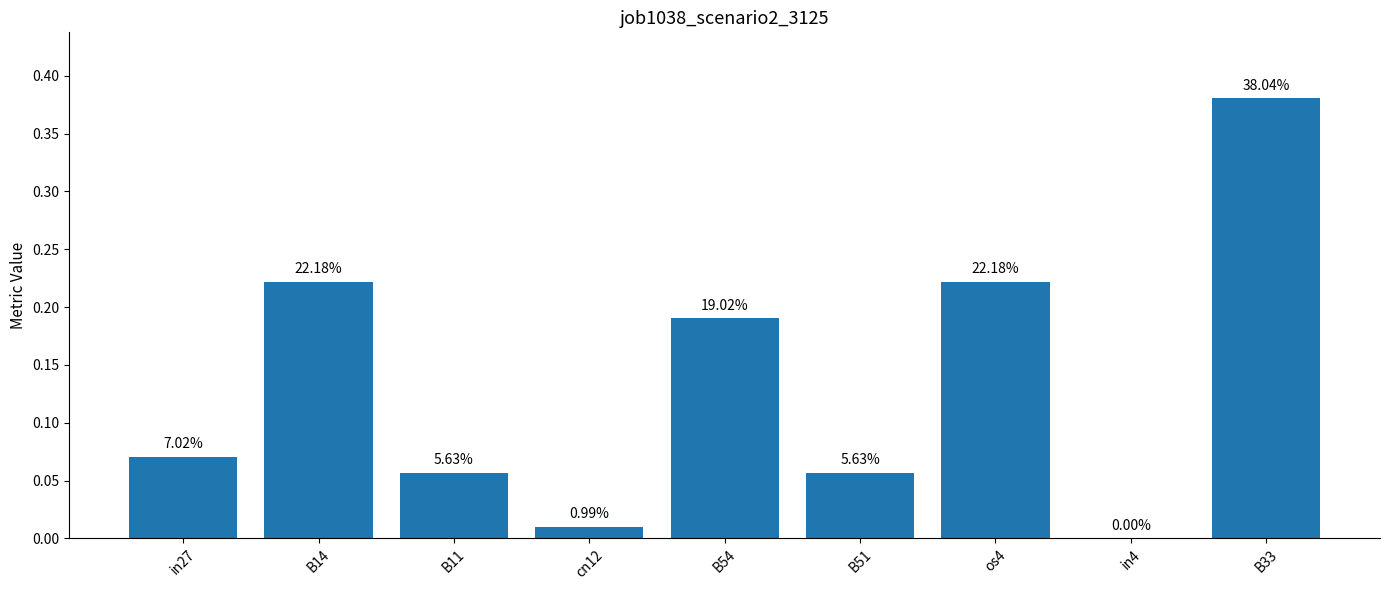

Reading left to right, transcribe all the data shown in this chart.

0.1	0.2	0.1	0.0	0.2	0.1	0.2	0.0	0.4